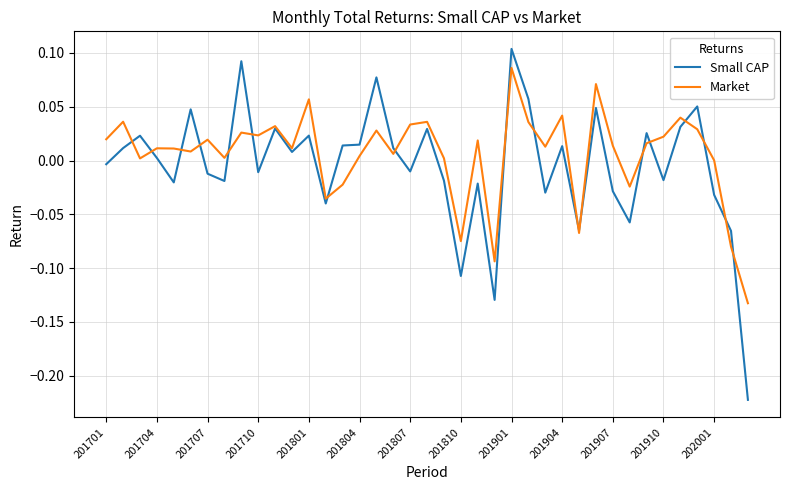

List the series in order of their peak value, highest first.

Small CAP, Market